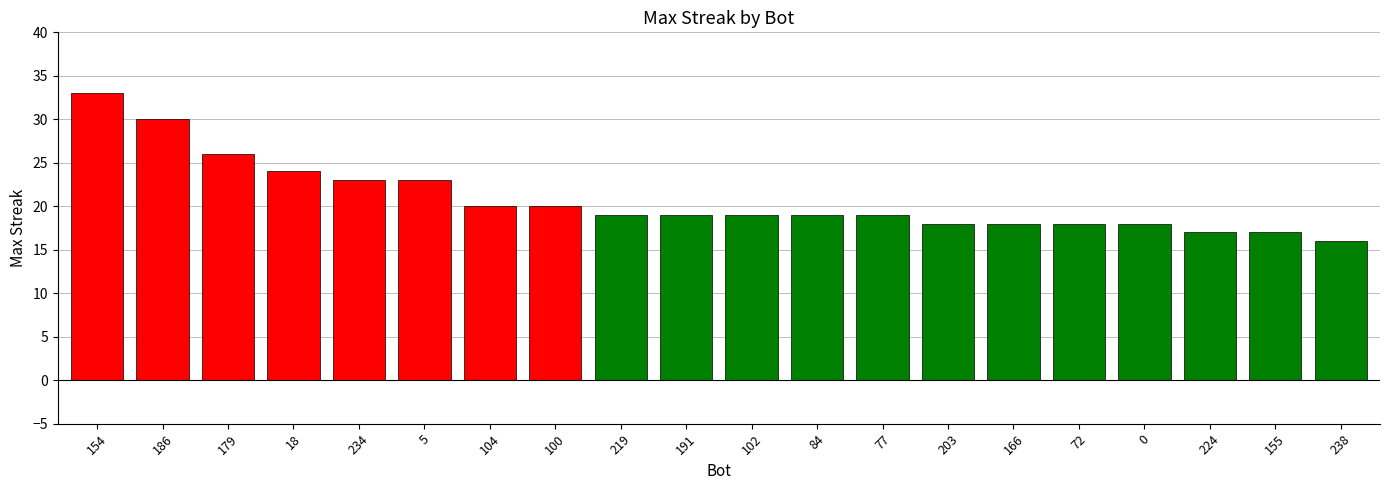

How many bars are there in total?

20